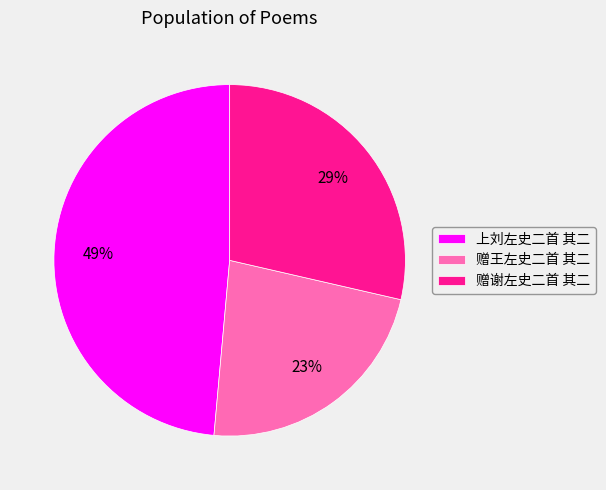

Which category has the smallest portion of the pie?

赠王左史二首 其二